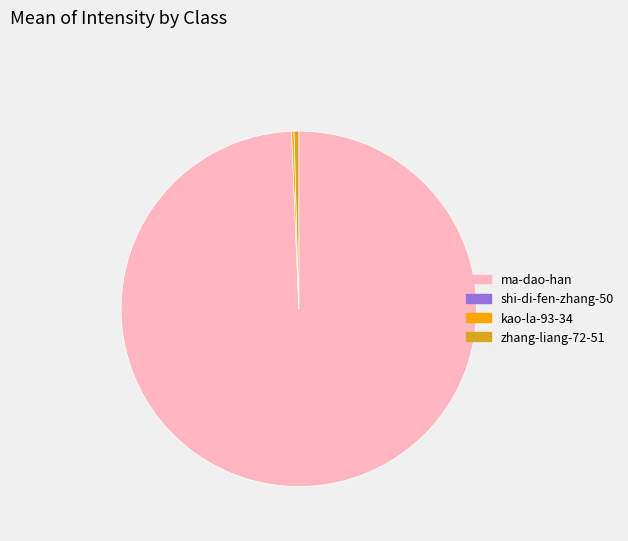

Is there any slice that represents more than half of the pie?

Yes